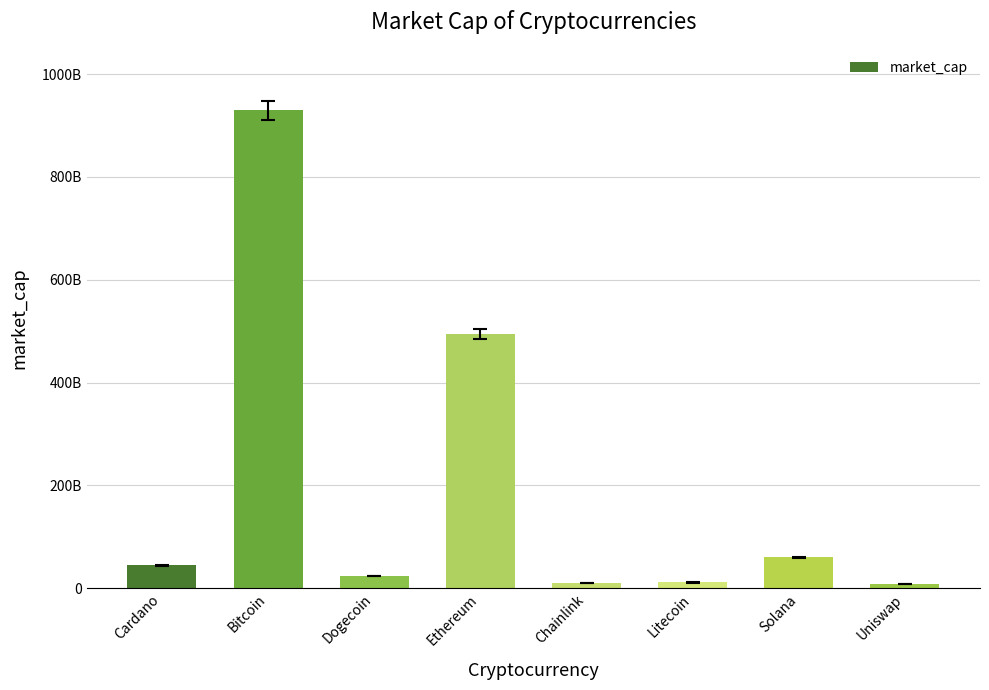

Are the bars horizontal?

No